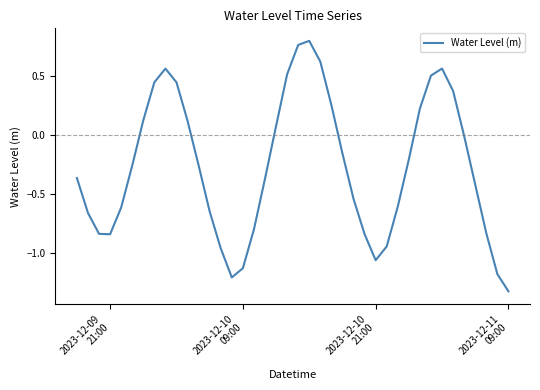

Does the chart display data point markers on the line(s)?

No